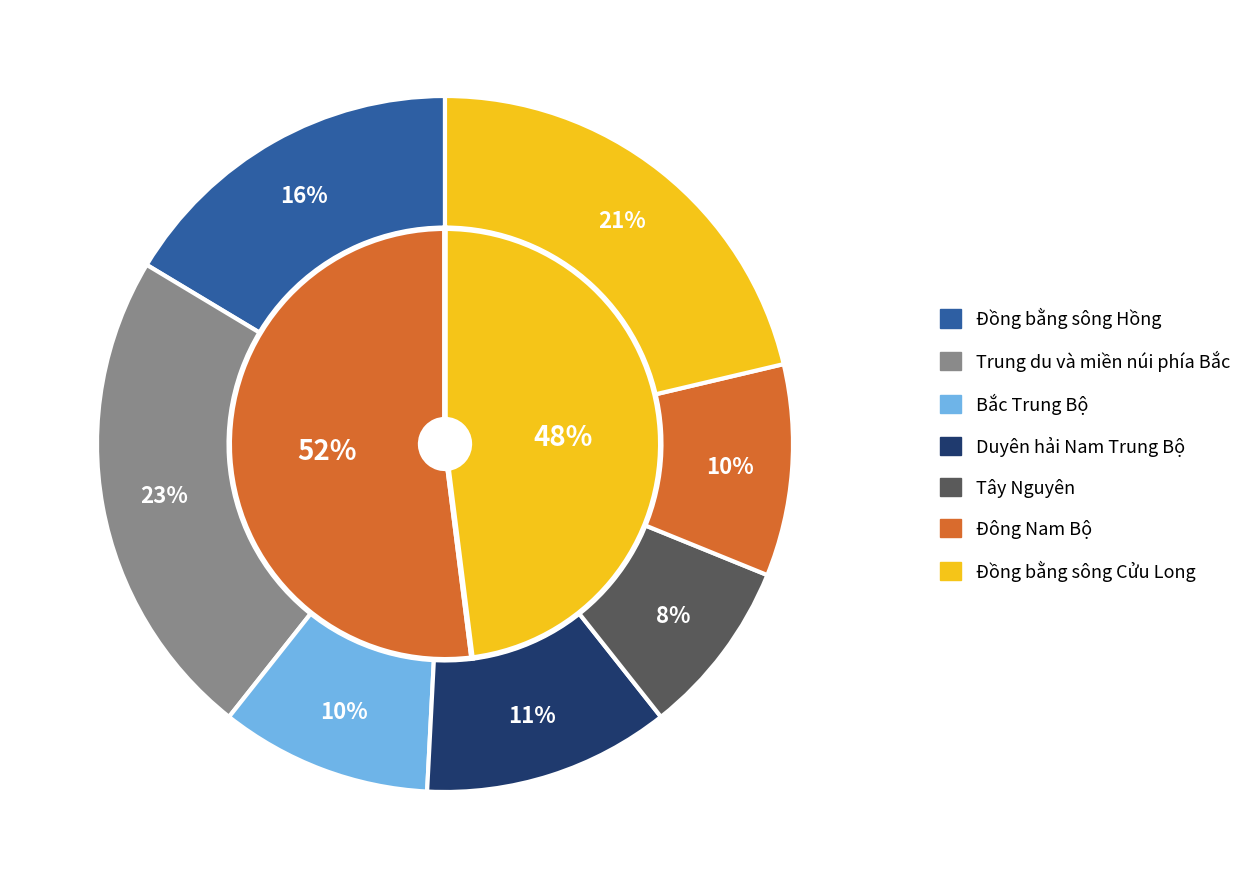

True or false: Đồng bằng sông Hồng accounts for 7% of the total.

False